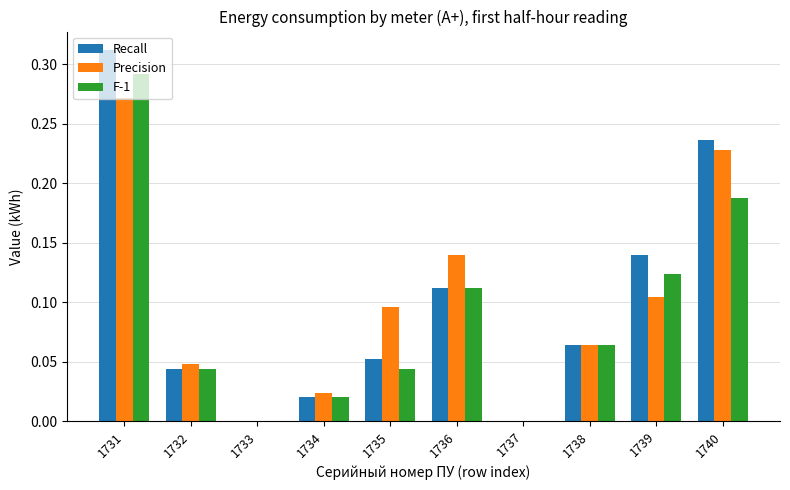

At which label does Precision reach its peak?

1731